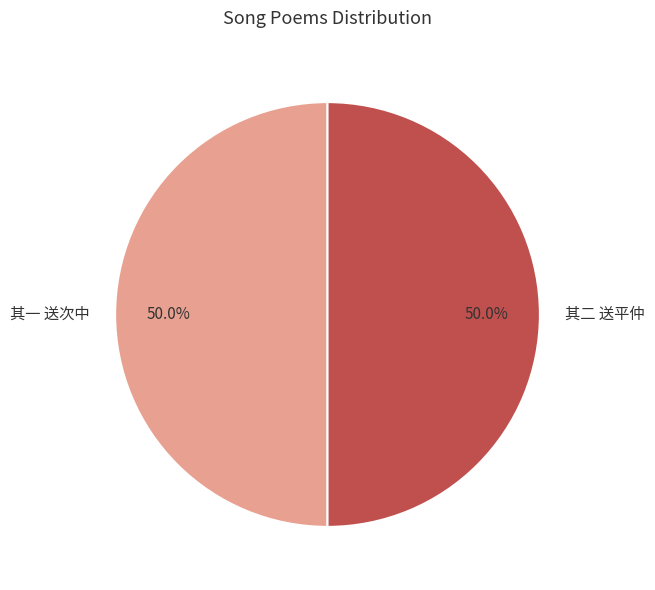

What is the ratio of the value at 其一 送次中 to the value at 其二 送平仲?

1.0